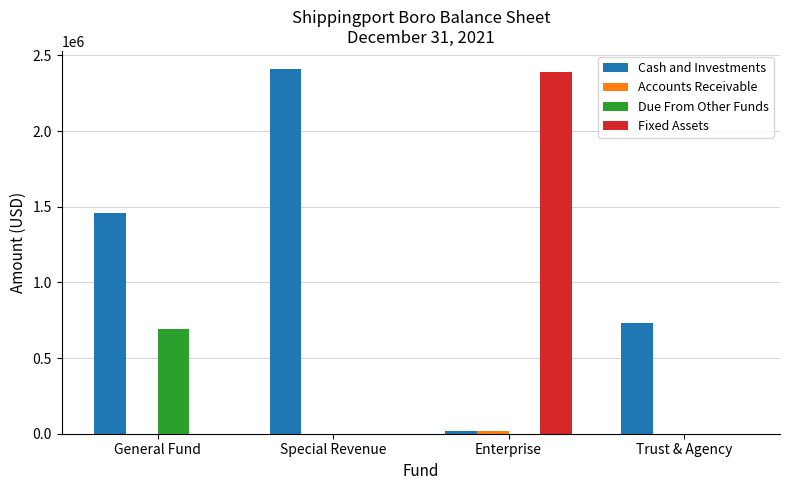

What is the total value across all series at General Fund?

2145642